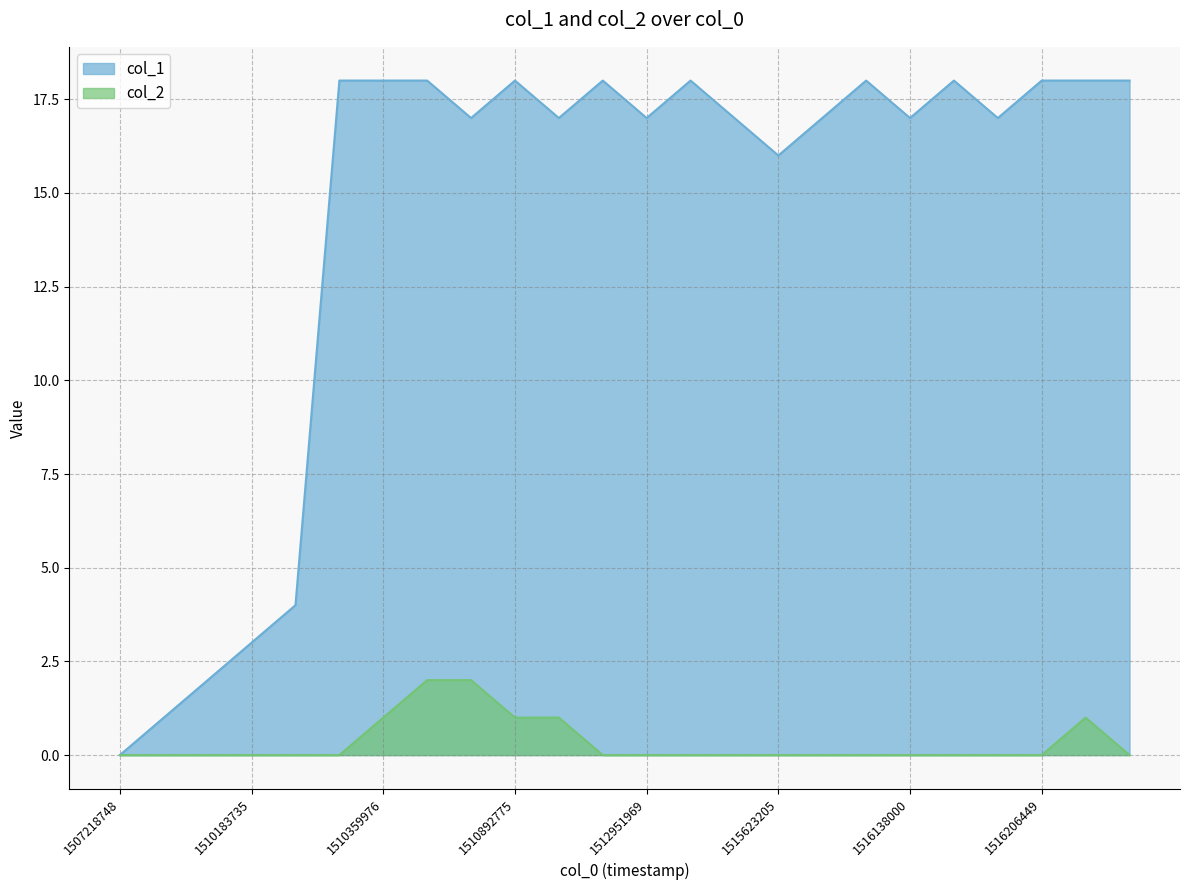

List the series in order of their overall mean, lowest first.

col_2, col_1